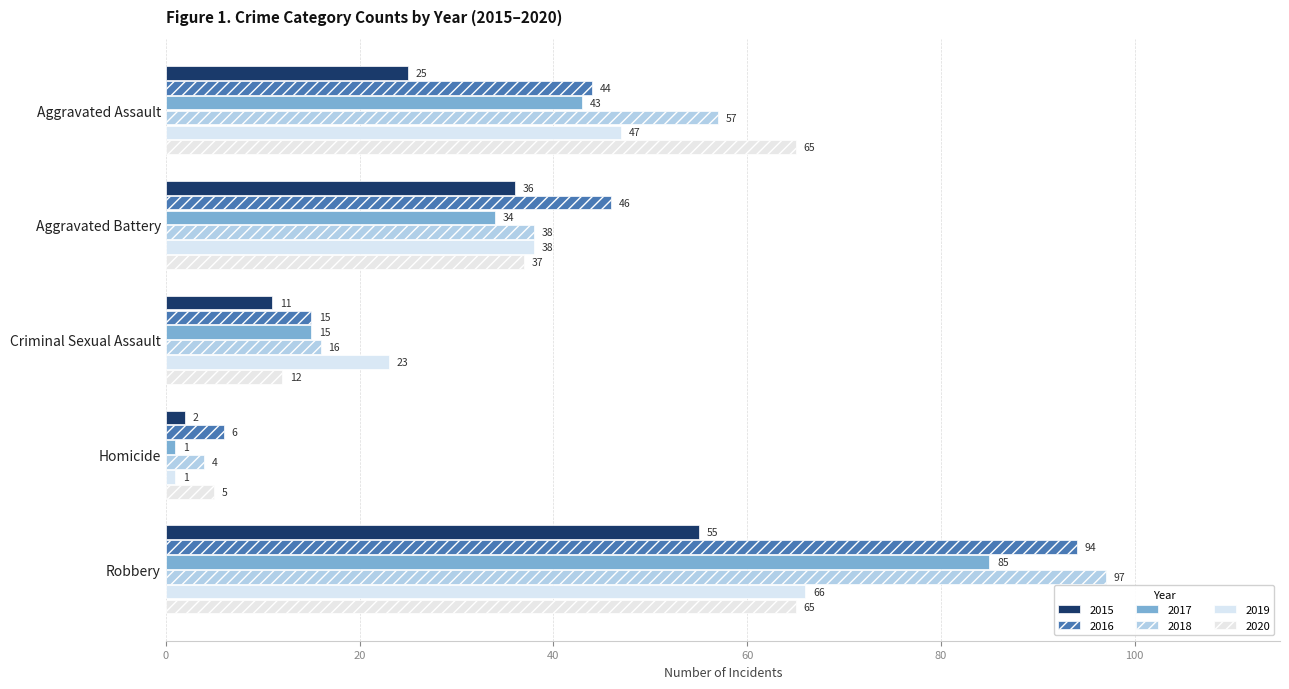

What is the average value of the 2017 series?

36